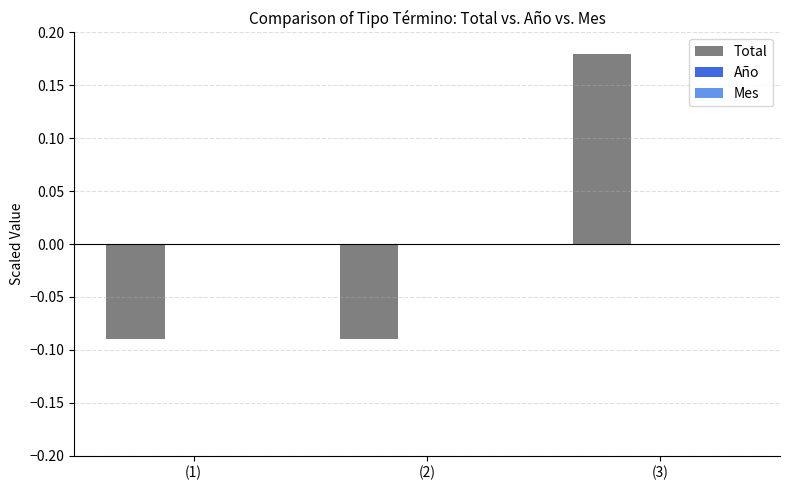

What position from the right is (3)?

1